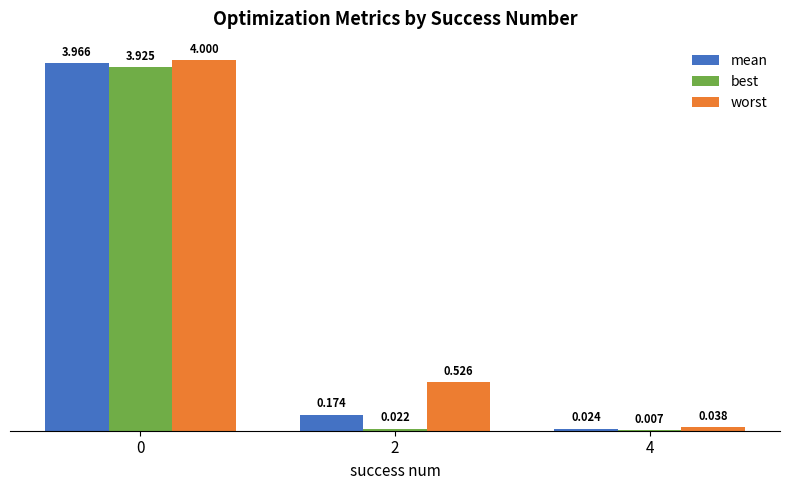

Are the bars horizontal?

No